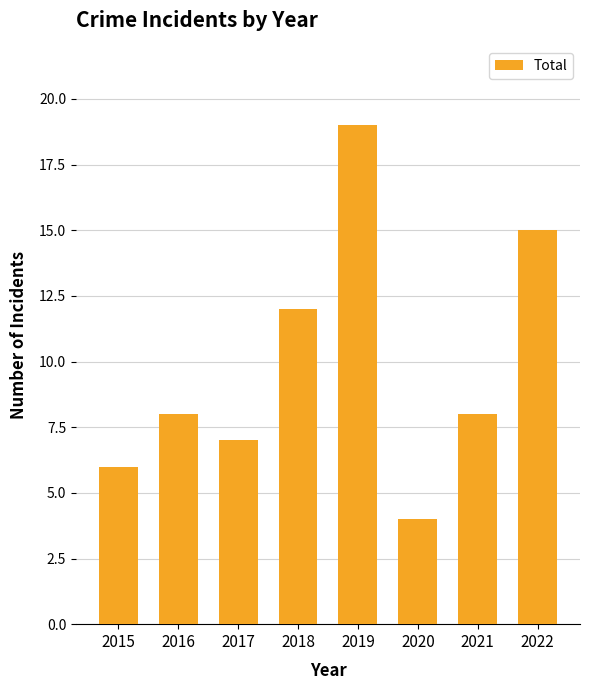

What is the sum of the values at 2021 and 2018?

20